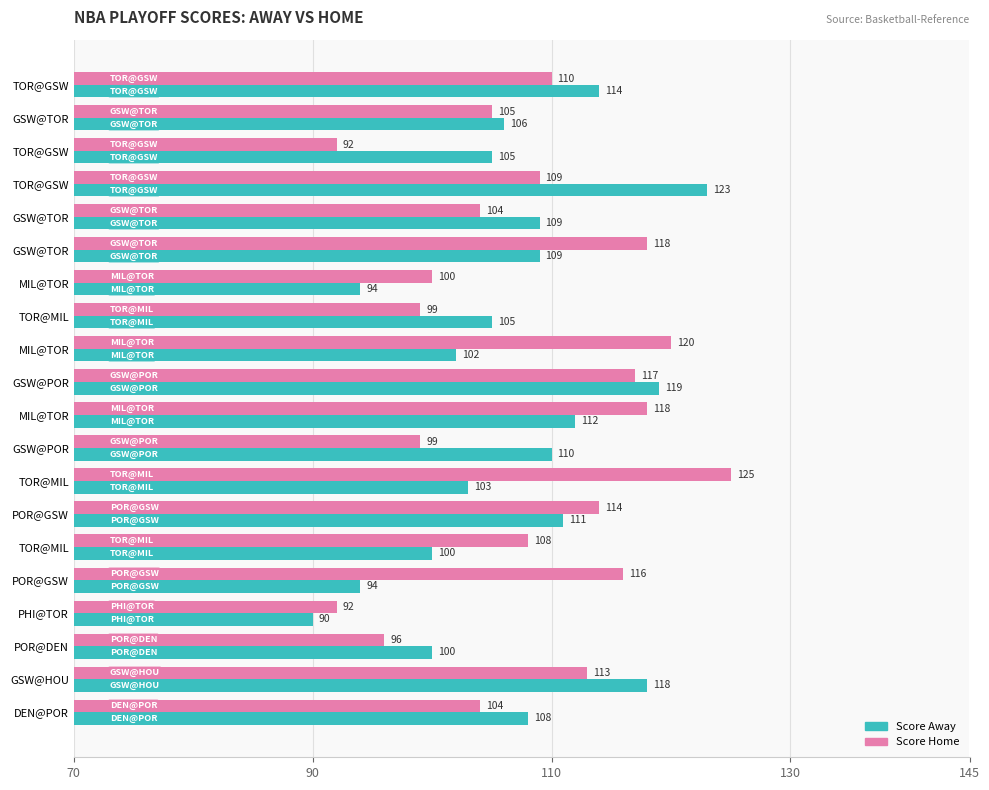

How many values in the Score Home series are below 109?

10